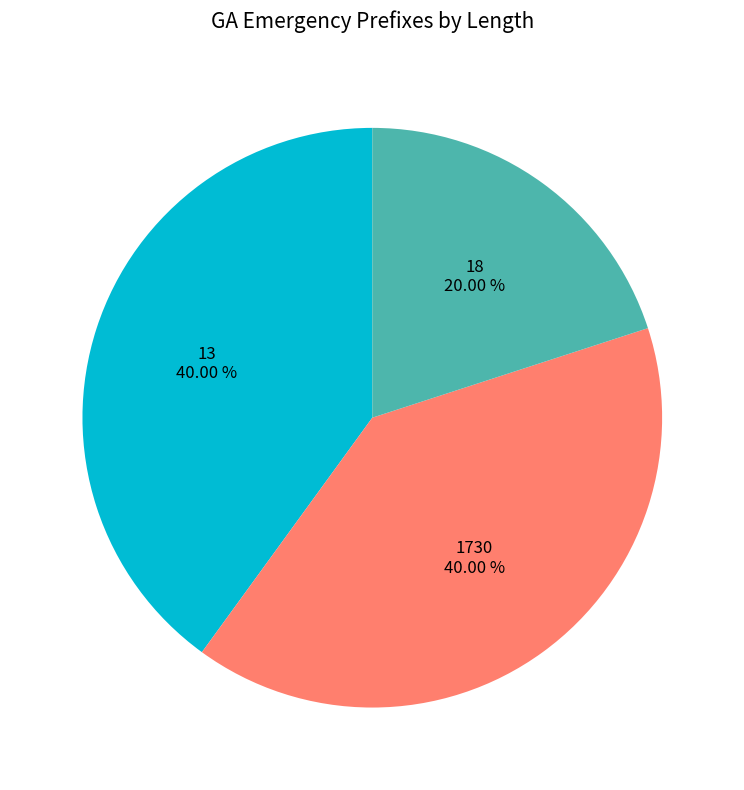

Which has a higher value, 18 or 13?

13